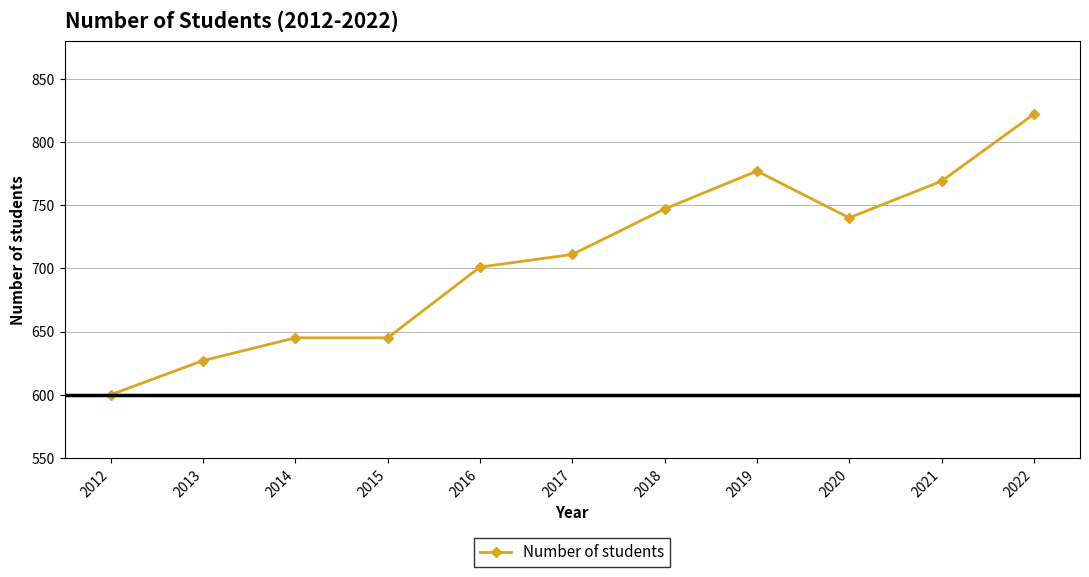

What is the difference between the maximum and minimum values?

222